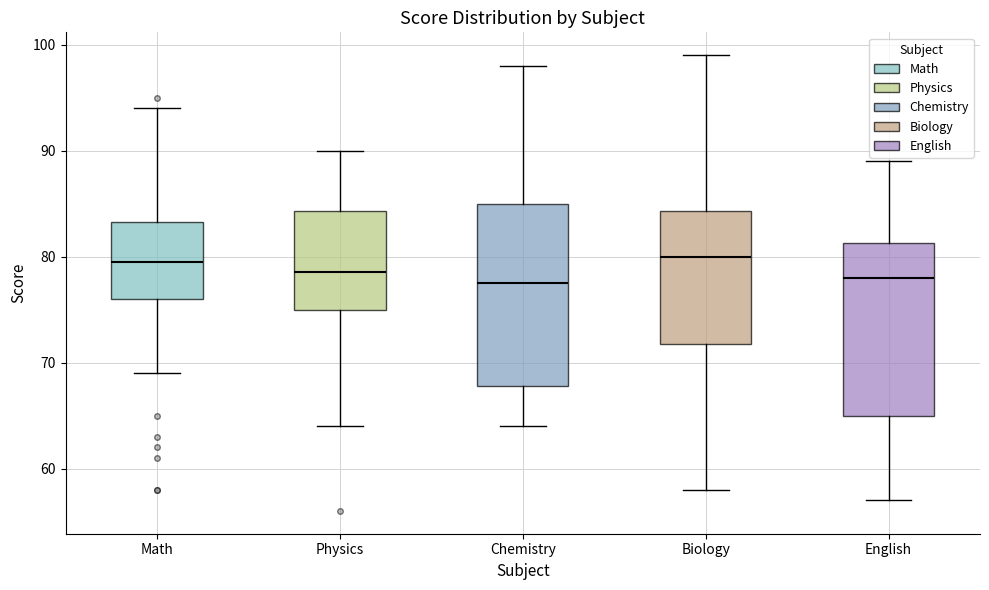

Where does the upper whisker of the box for Biology end on the y-axis? The values are not printed on the chart, so give them approximately, as read against the axis.

99